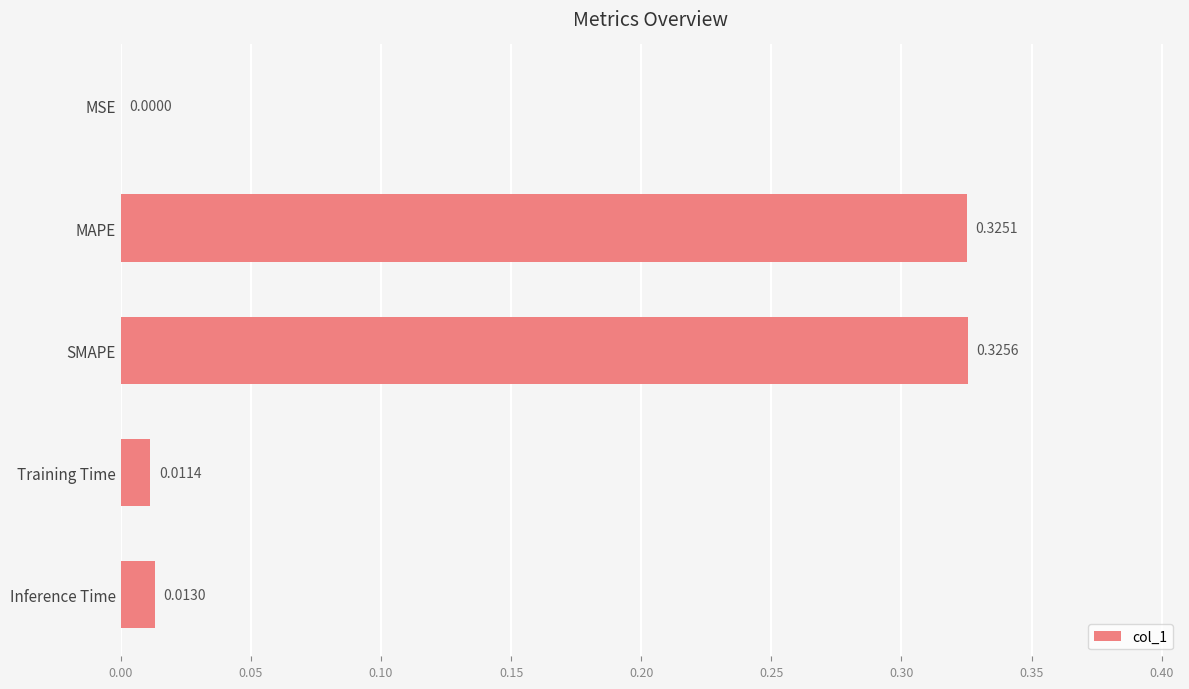

What is the sum of the values at SMAPE and MAPE?

0.7